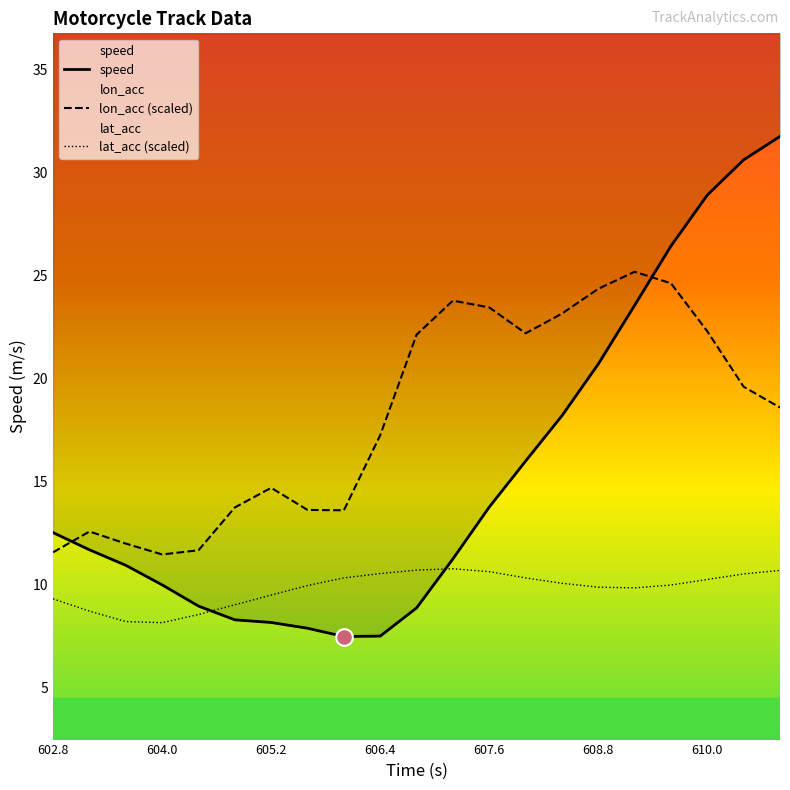

The lon_acc (scaled) series shows 35.0 at 16. True or false?

False